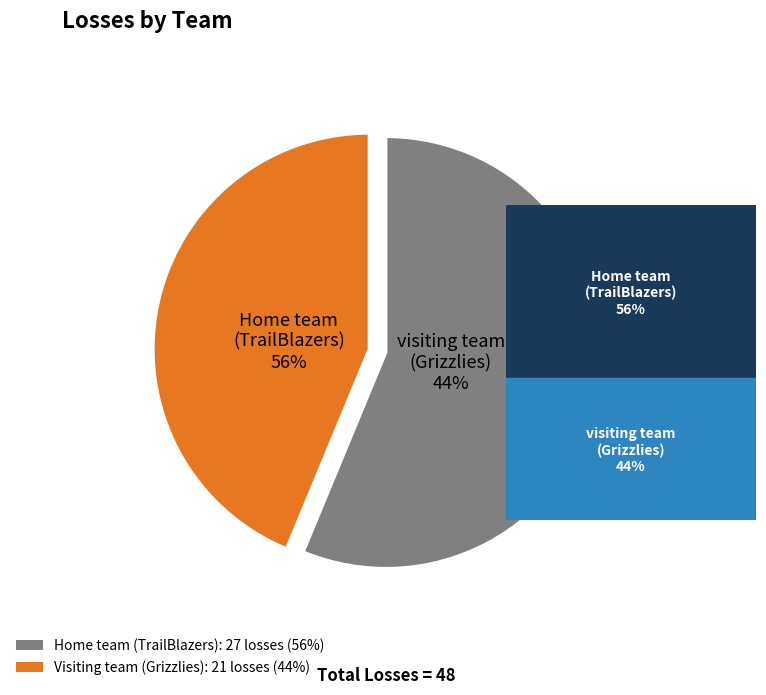

How many slices are in this pie chart?

2